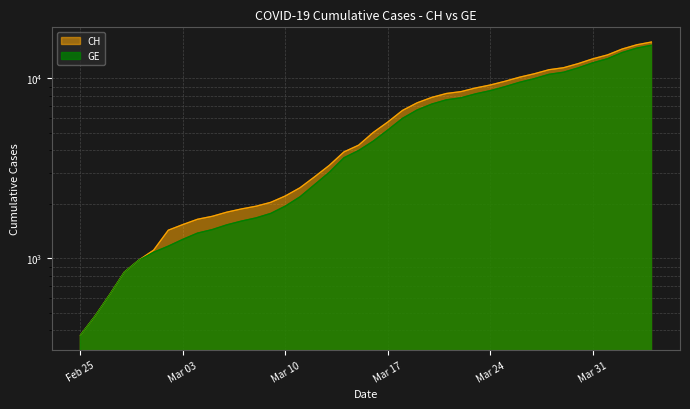

What is the difference between the second highest and second lowest values in the CH series?

14896